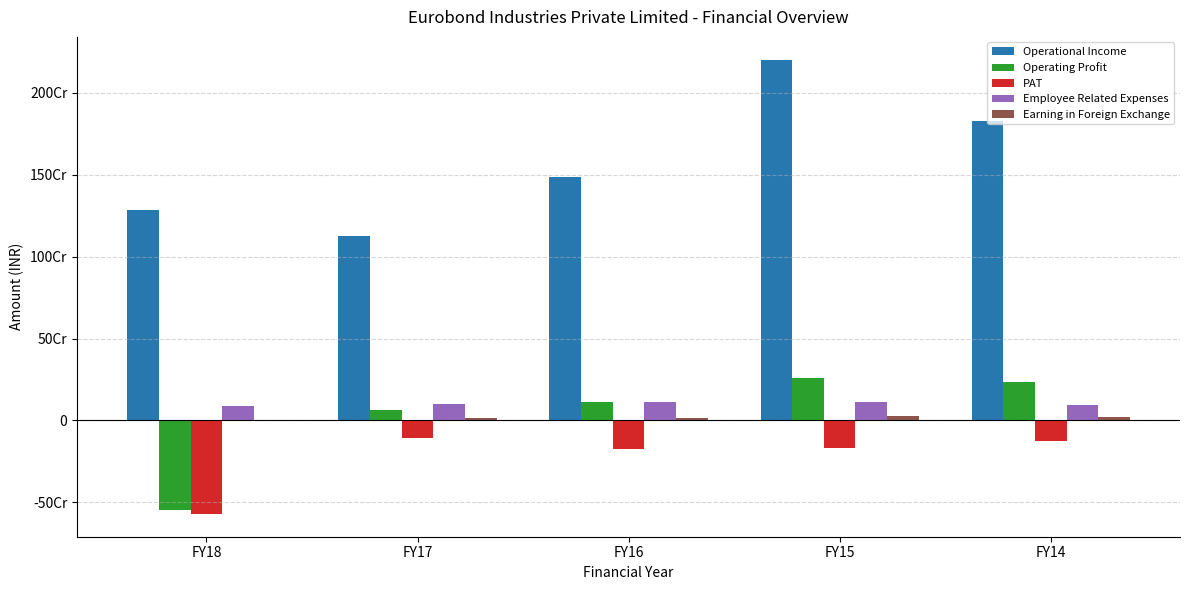

Are the bars grouped side by side (vs. stacked)?

Yes